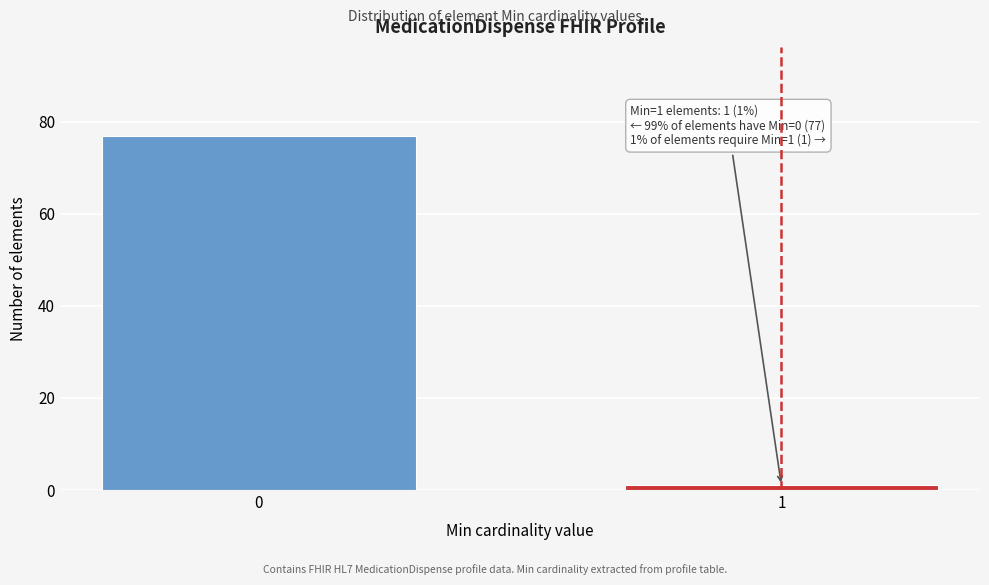

Reading right to left, what are all the values shown in this chart?

1	77